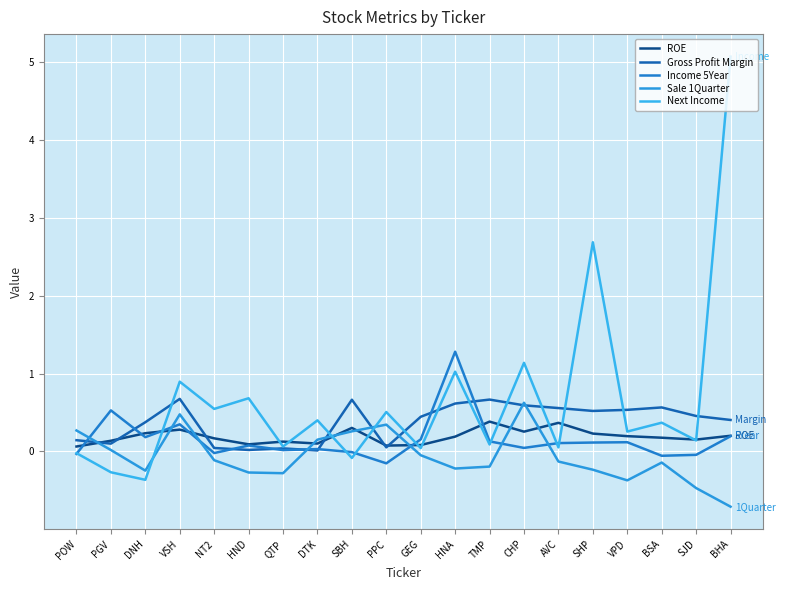

What is the sum of the Income 5Year values at DTK and HND?

0.1